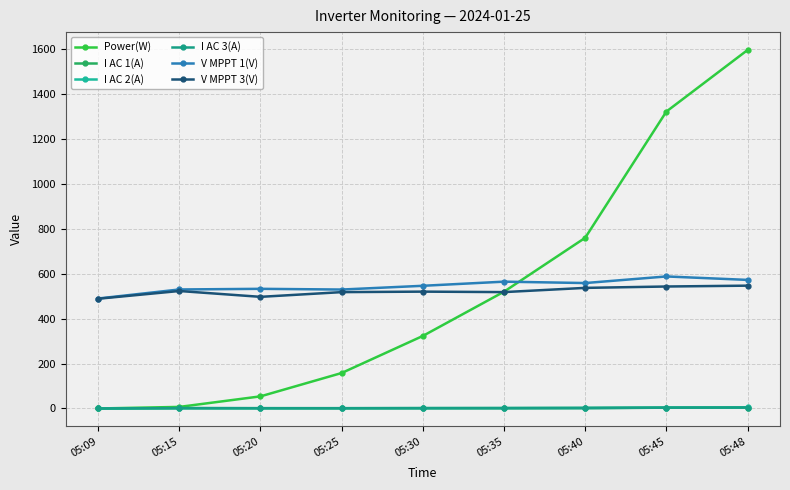

At which category is the sum across all series the highest?

05:48